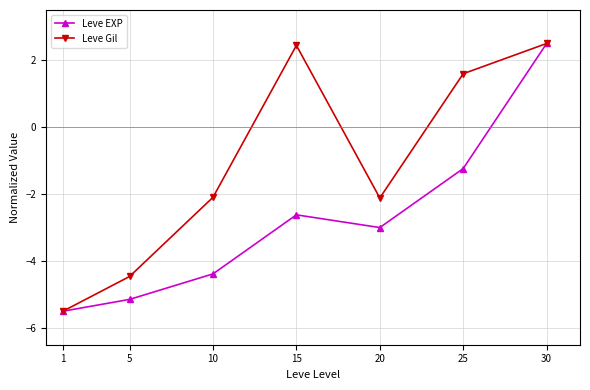

How many positive values does the Leve EXP series have?

1